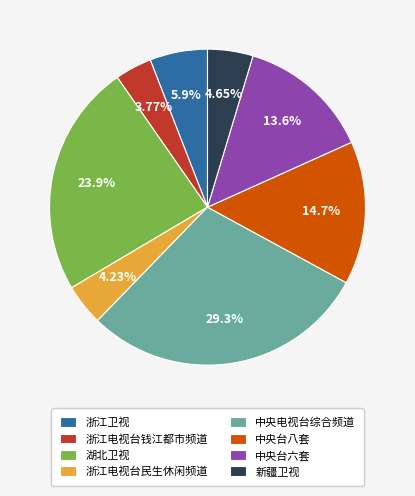

True or false: 新疆卫视 accounts for 5% of the total.

True